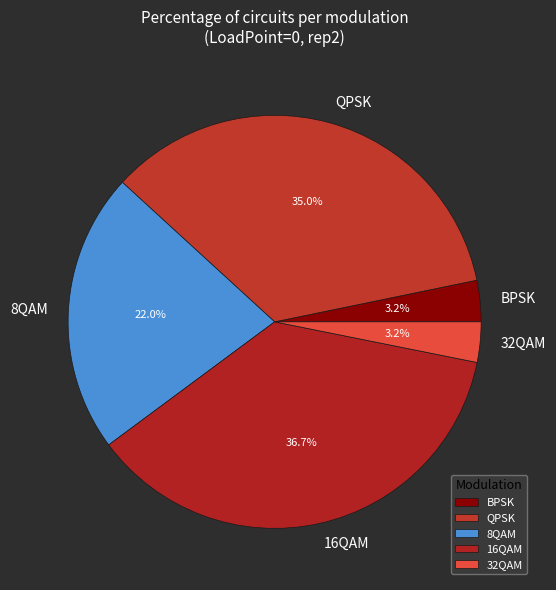

Which category has the biggest portion of the pie?

16QAM